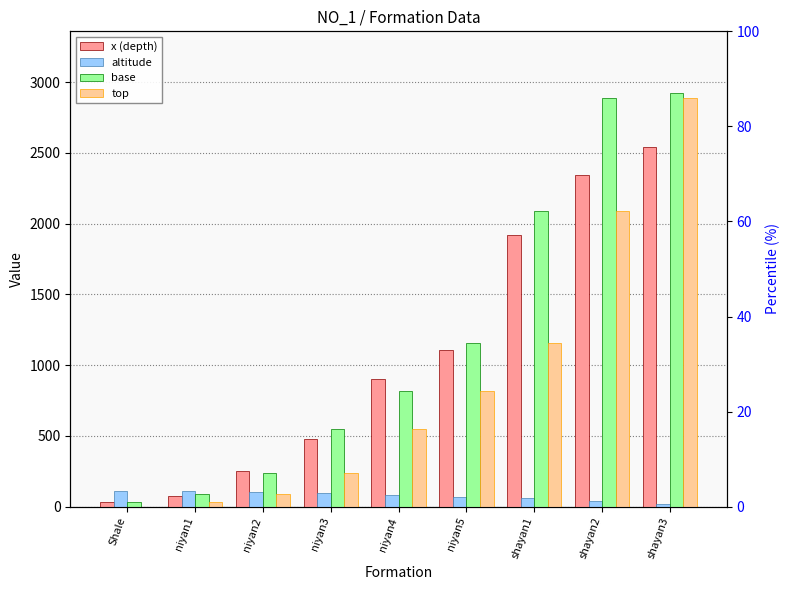

Count the number of data series in this chart.

4